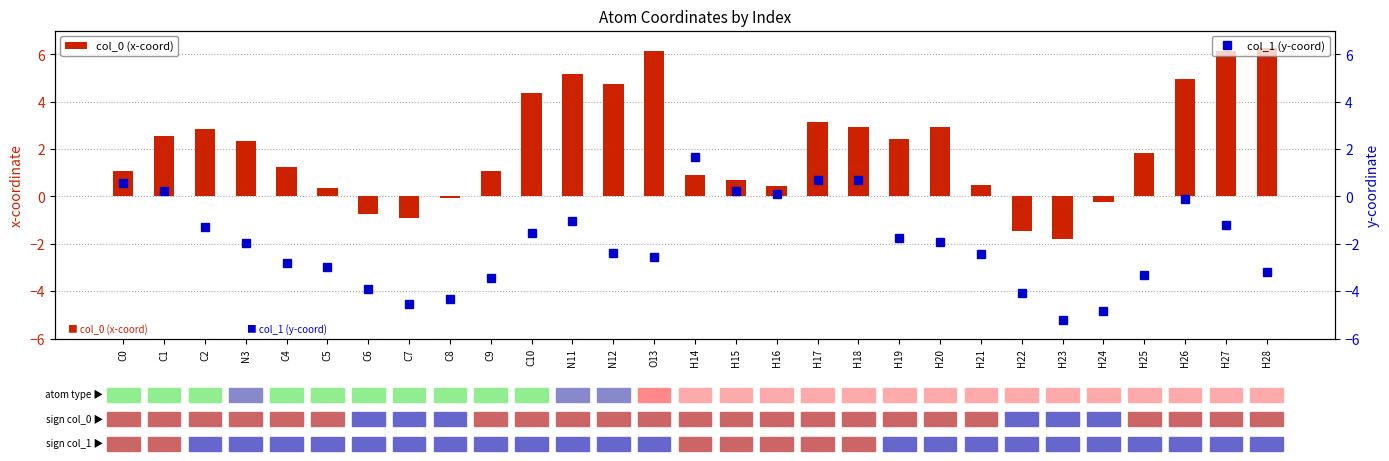

Reading right to left, extract all data points from this chart.

col_0 (x-coord): 6.3	6.2	4.9	1.8	-0.2	-1.8	-1.4	0.5	2.9	2.4	2.9	3.1	0.4	0.7	0.9	6.1	4.7	5.2	4.3	1.1	-0.1	-0.9	-0.8	0.4	1.2	2.3	2.9	2.5	1.1
col_1 (y-coord): -3.2	-1.2	-0.1	-3.3	-4.8	-5.2	-4.1	-2.5	-1.9	-1.7	0.7	0.7	0.1	0.2	1.7	-2.6	-2.4	-1.0	-1.6	-3.5	-4.3	-4.5	-3.9	-3.0	-2.8	-2.0	-1.3	0.2	0.6